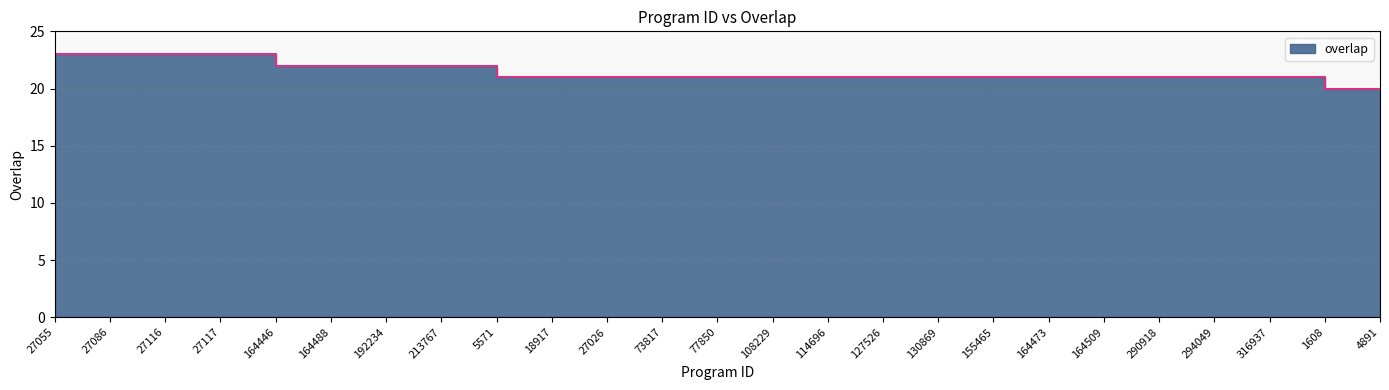

What is the label of the 20th point from the left?

164509